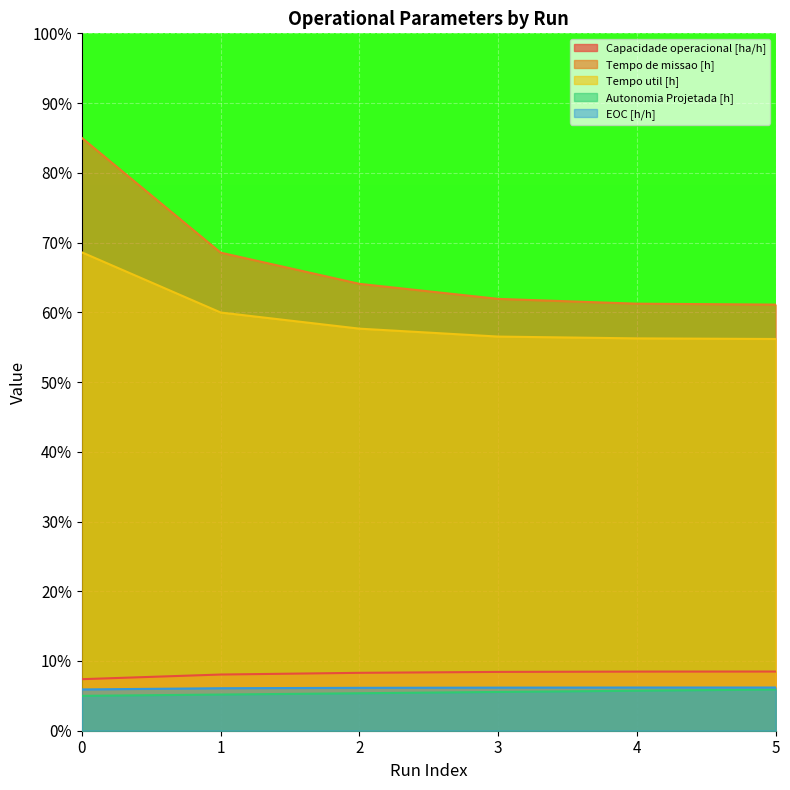

The Capacidade operacional [ha/h] series shows 13.1 at 1. True or false?

False